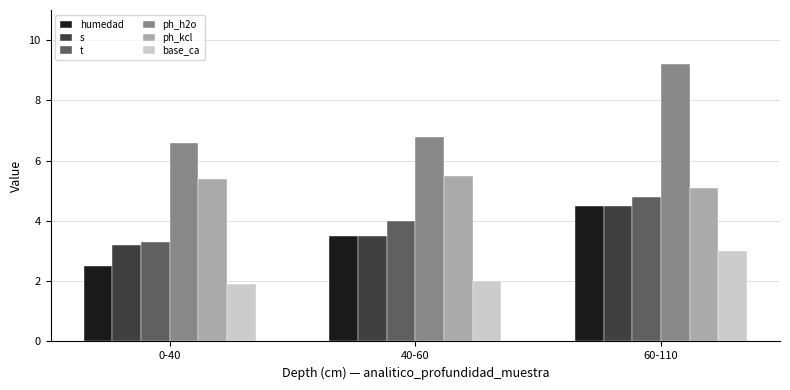

At which category is the sum across all series the highest?

60-110